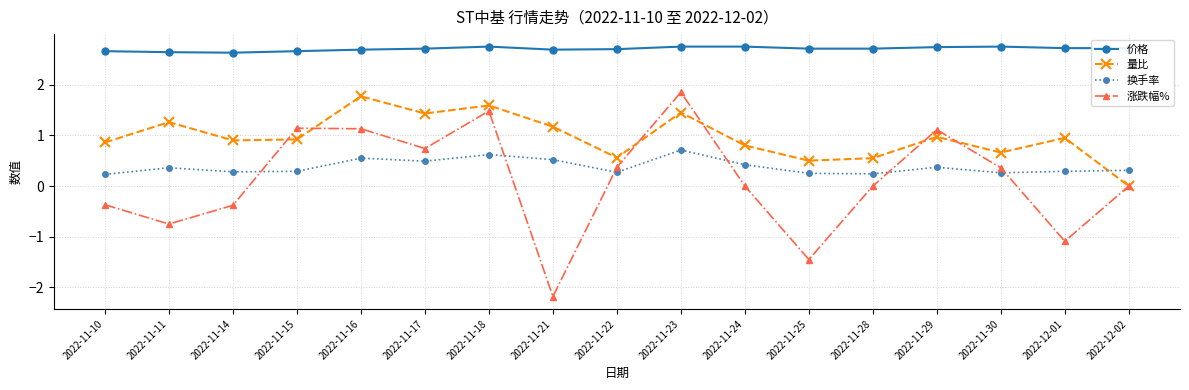

Is the value of 量比 at 2022-11-29 greater than the value of 价格 at 2022-12-02?

No